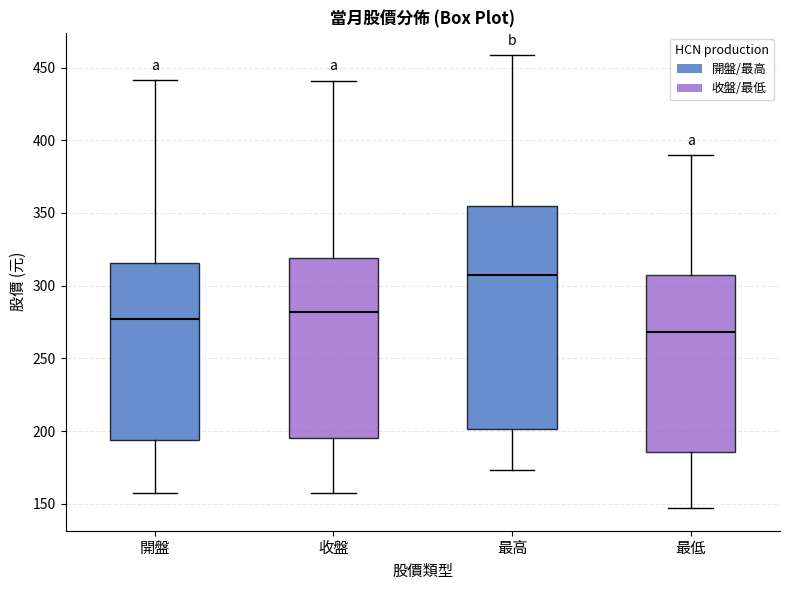

Where does the median line of the box for 最高 sit on the y-axis? The values are not printed on the chart, so give them approximately, as read against the axis.

305